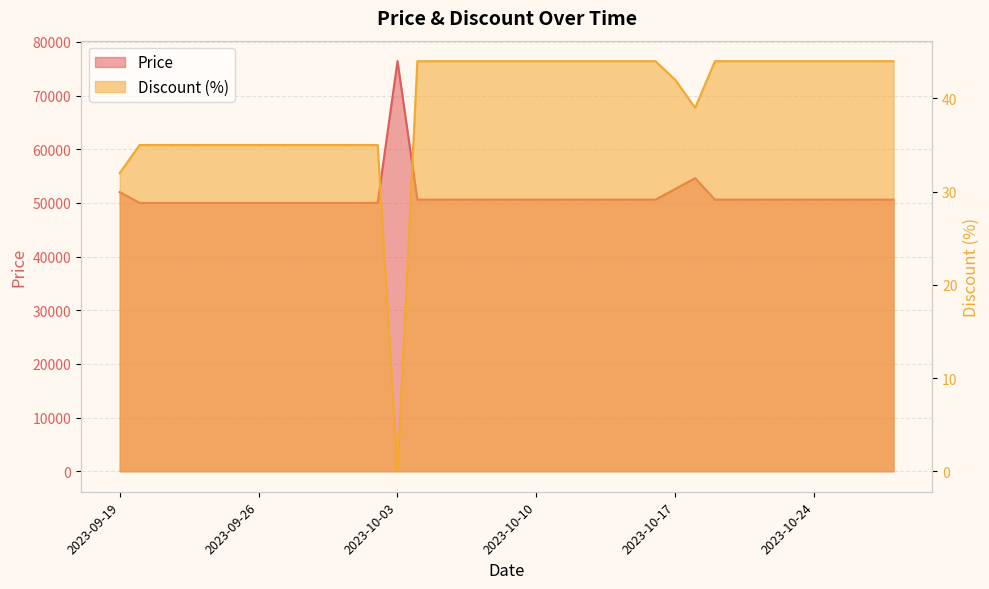

True or false: Discount and Price intersect in this chart.

False